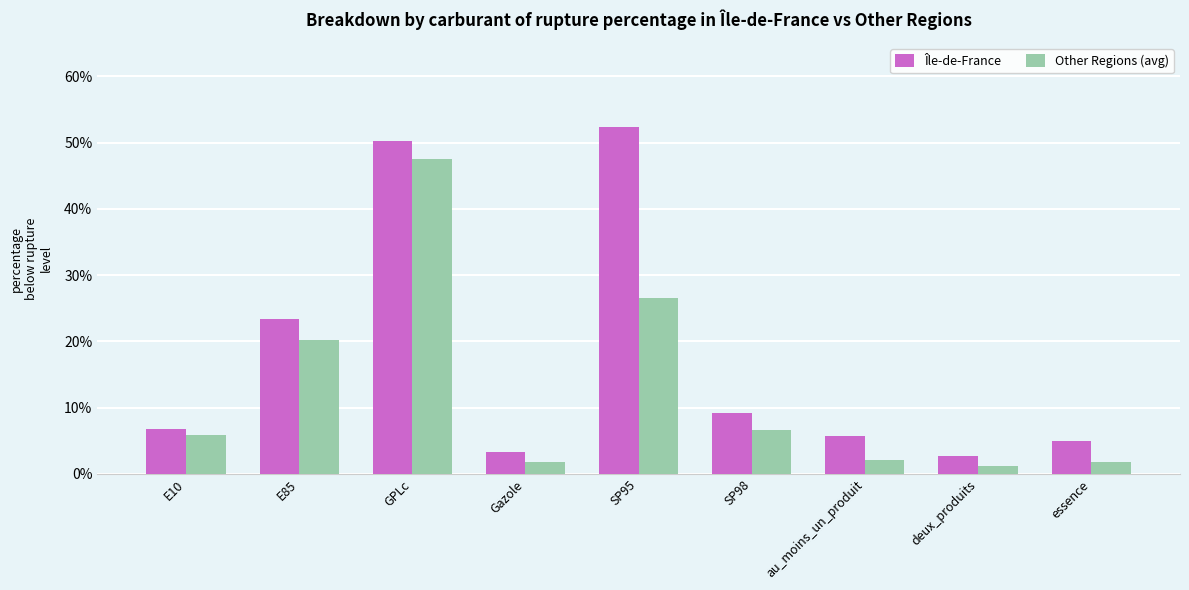

How many groups of bars are there?

9